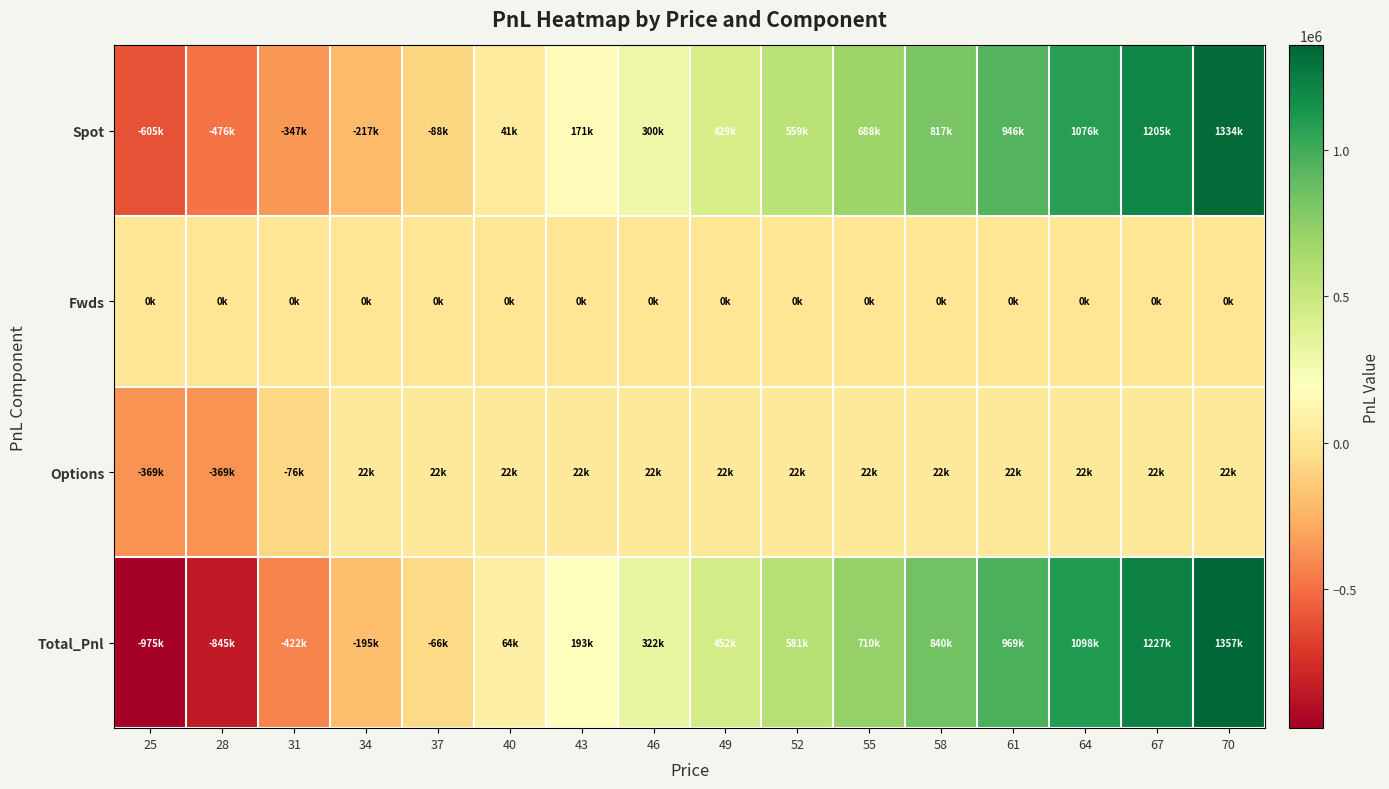

How many categories are shown in the chart?

16